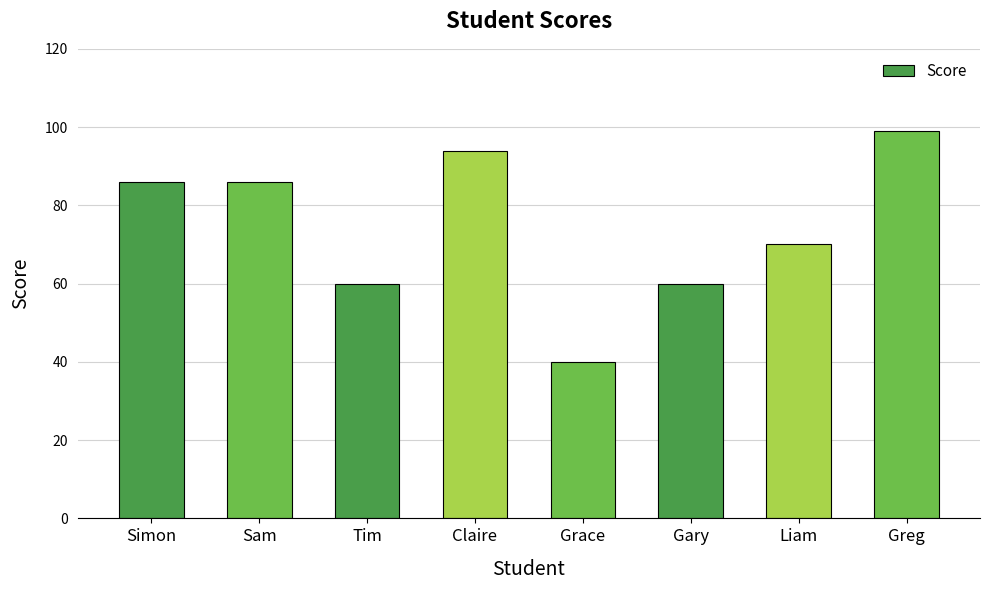

What is the minimum value shown in the chart?

40